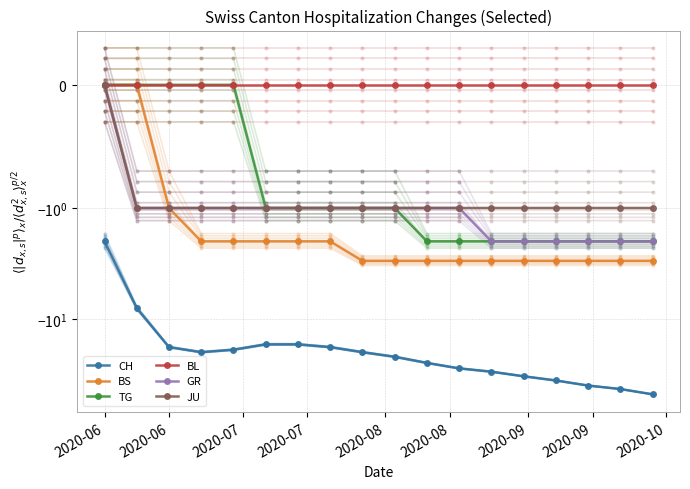

True or false: CH and GR intersect in this chart.

False